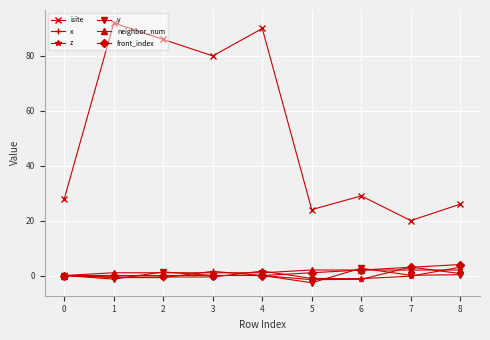

True or false: x has a value of 3.1 at 7.

True